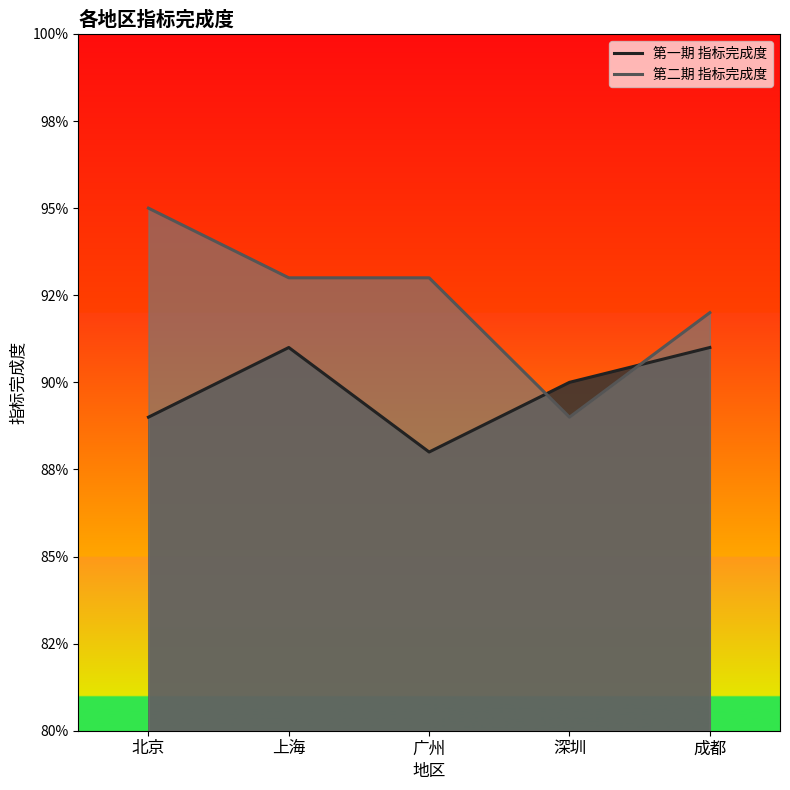

The 第二期 指标完成度 series shows 1.3 at 深圳. True or false?

False